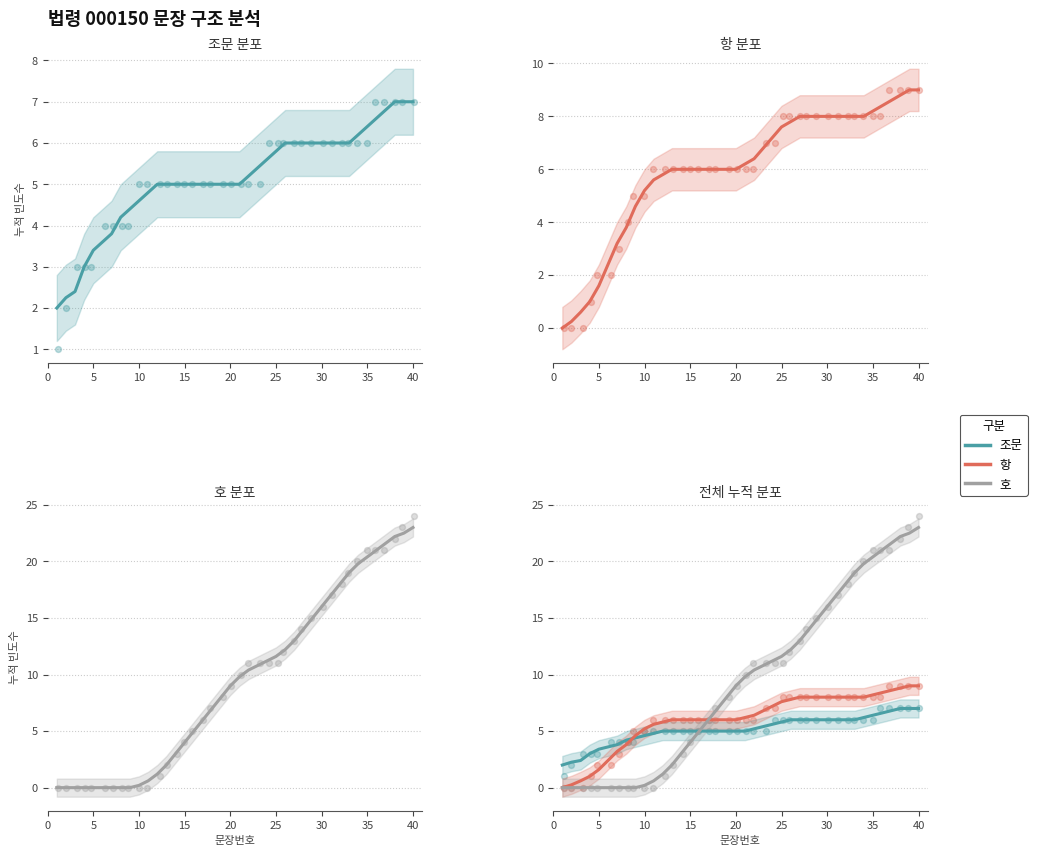

What are all the series names shown in the legend?

조문, 항, 호